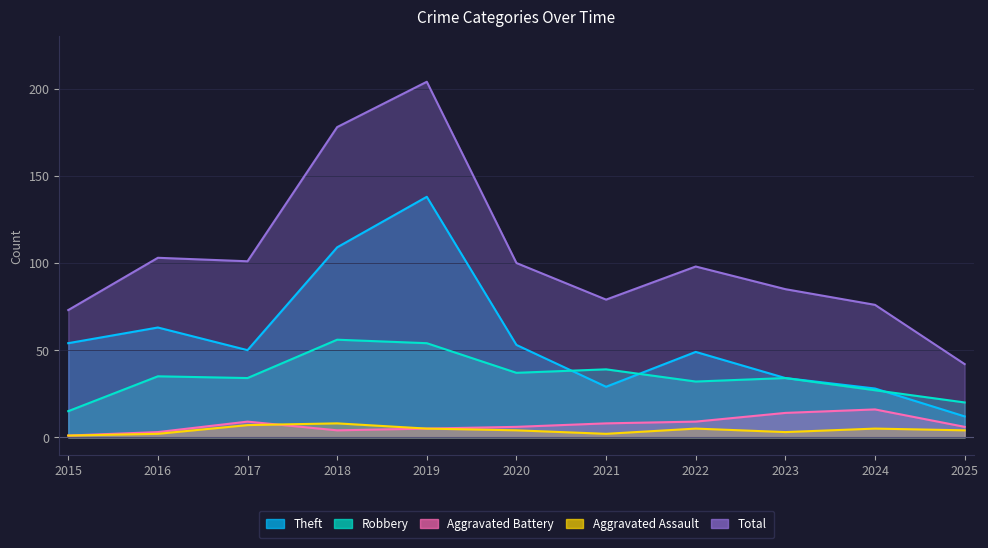

True or false: Aggravated Assault and Robbery intersect in this chart.

False